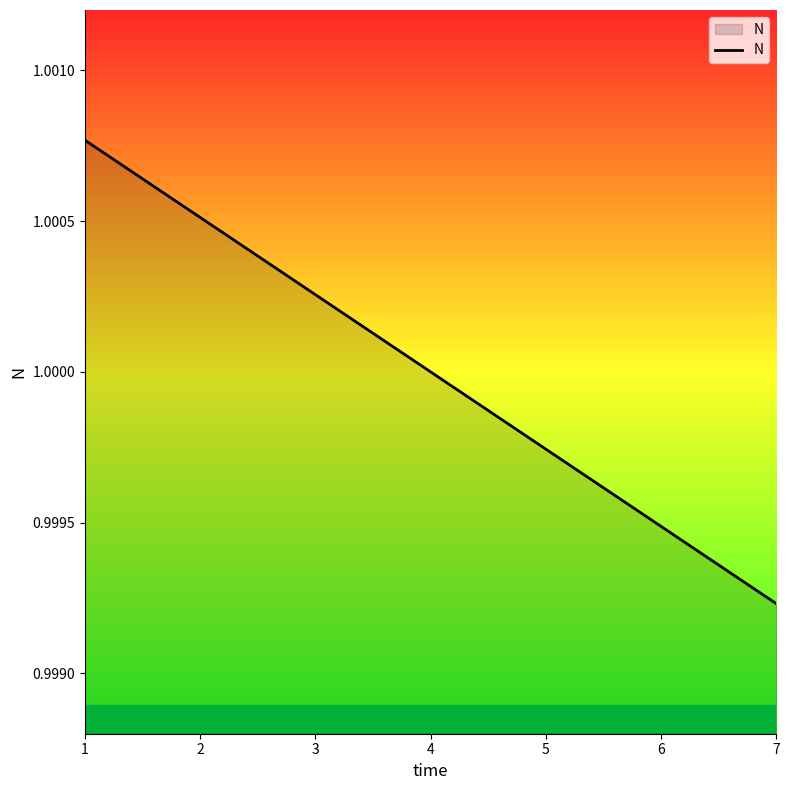

What is the sum of all values?

7.0